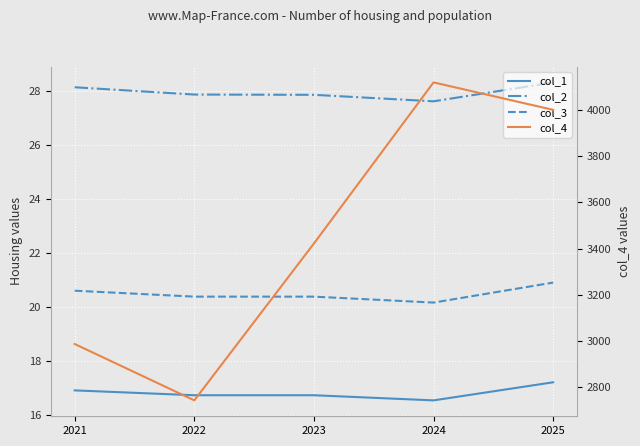

What is the difference between the maximum and minimum values in the col_3 series?

0.7